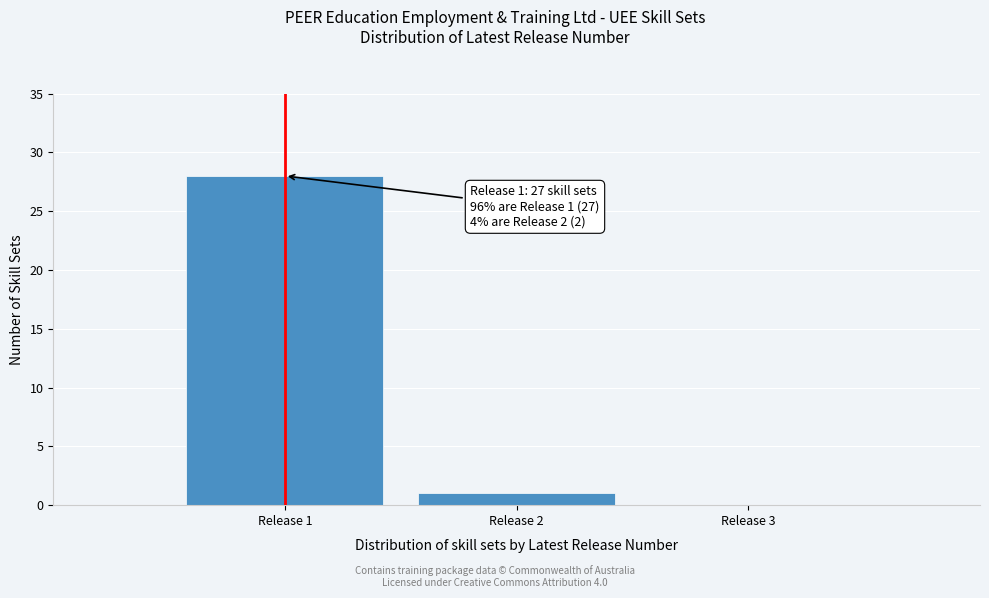

Which range on the x-axis has the tallest bar?

0.5 to 1.5